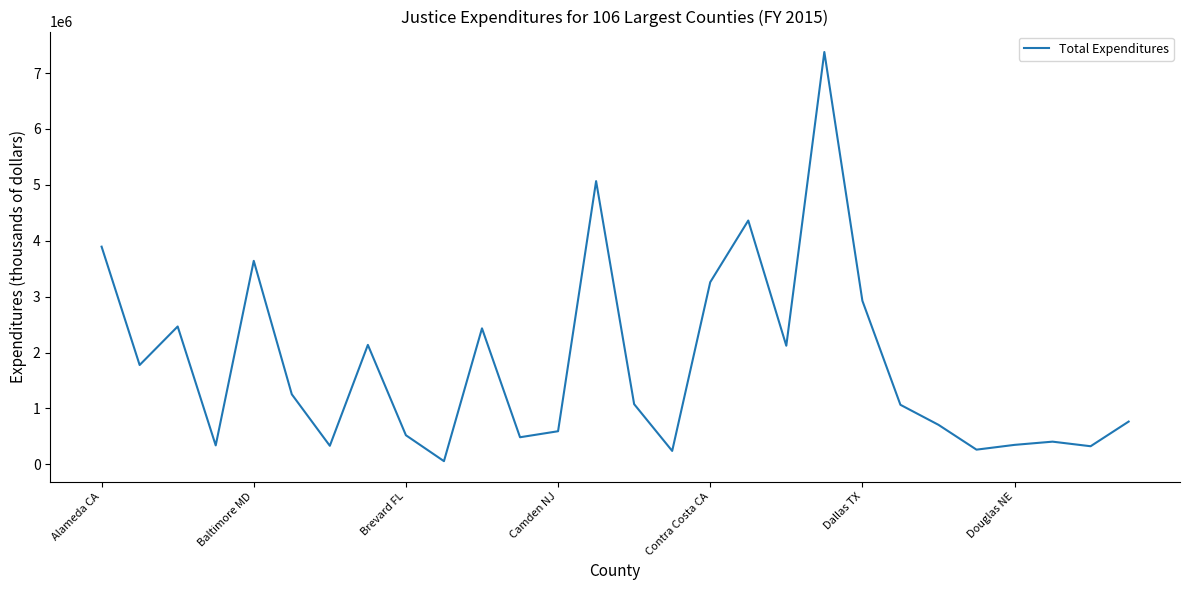

What is the sum of all values?

50227221